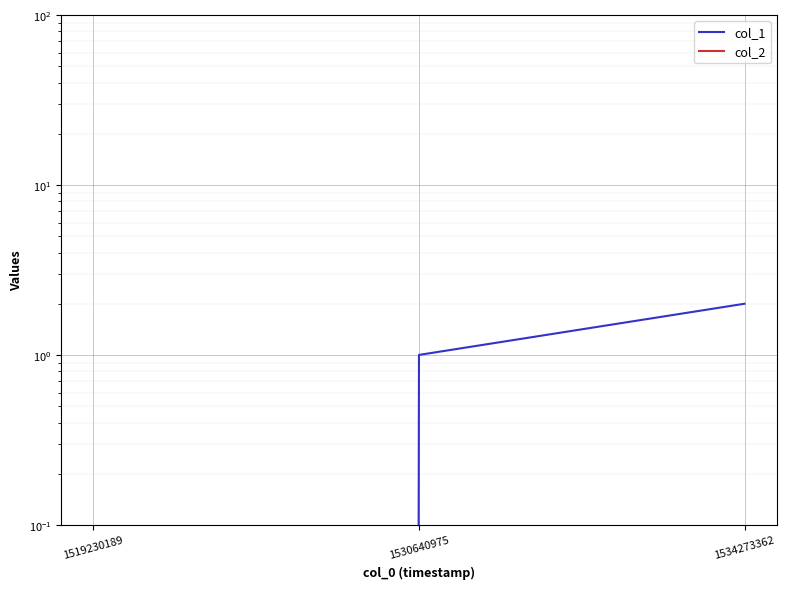

Rank the series at 1530640975 from highest to lowest value.

col_1, col_2